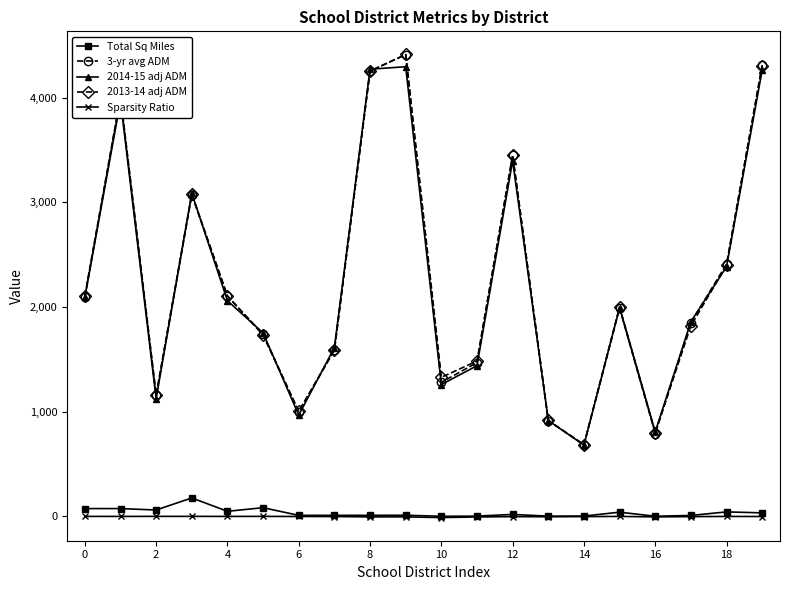

What is the value of the 2014-15 adj ADM point at the 13th from the left?

3397.0